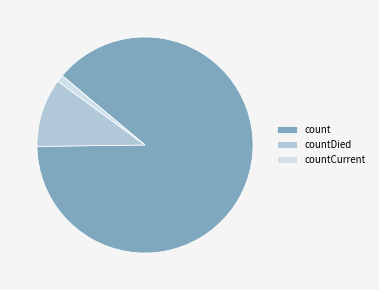

Combined, do countCurrent and countDied account for over 50%?

No